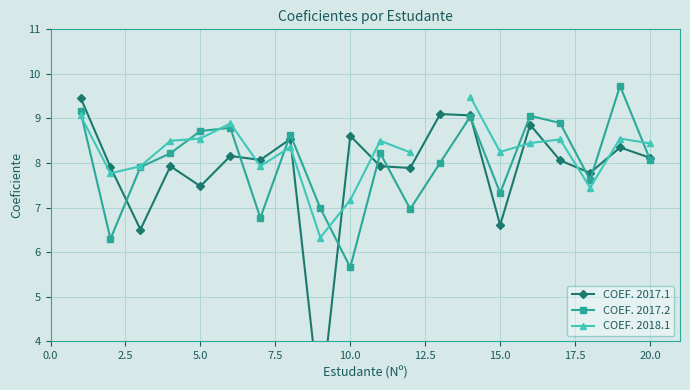

True or false: COEF. 2018.1 has a value of 14.7 at 16.

False